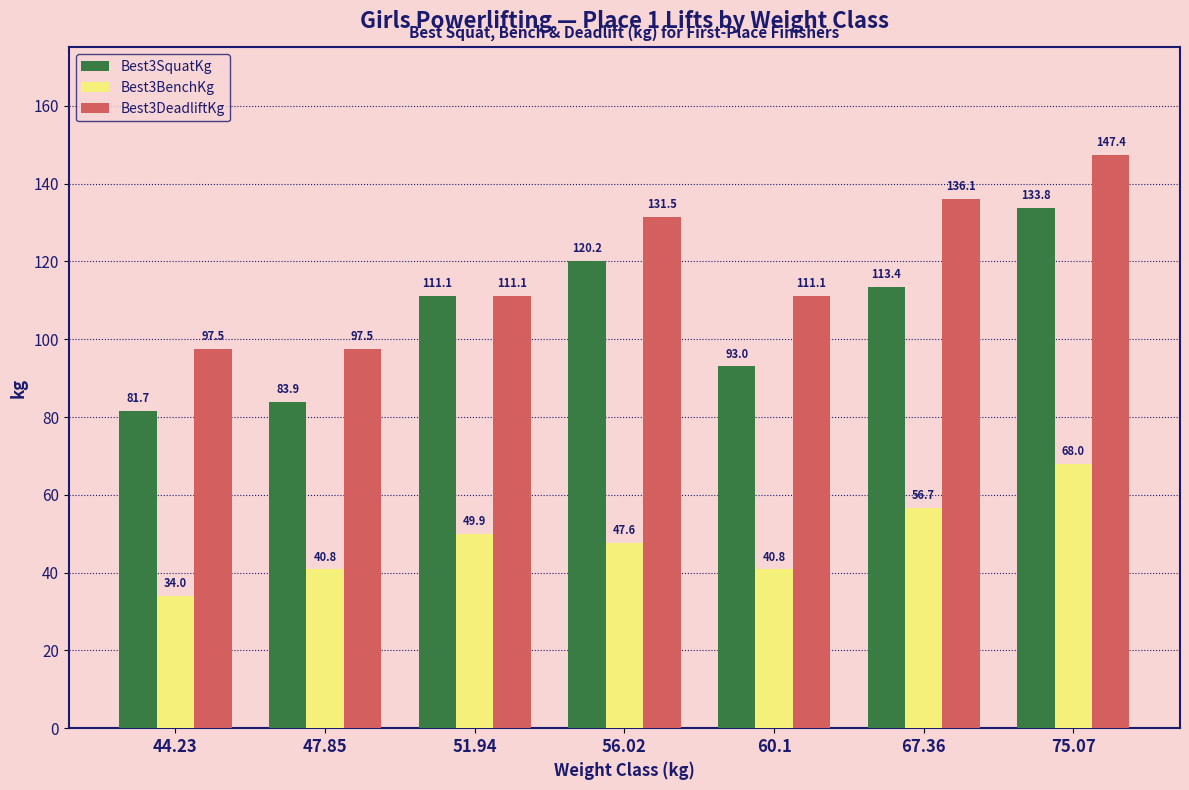

How many bars are there in total?

21